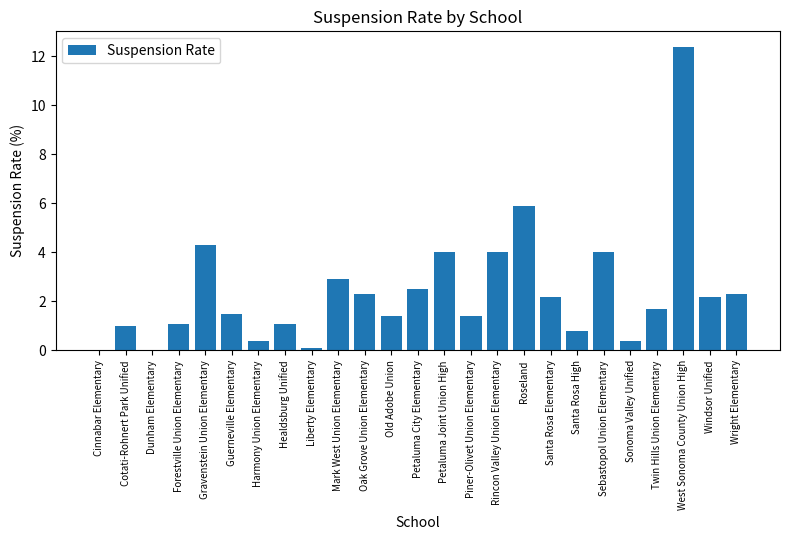

What is the change in value from Petaluma City Elementary to Santa Rosa High?

-1.7